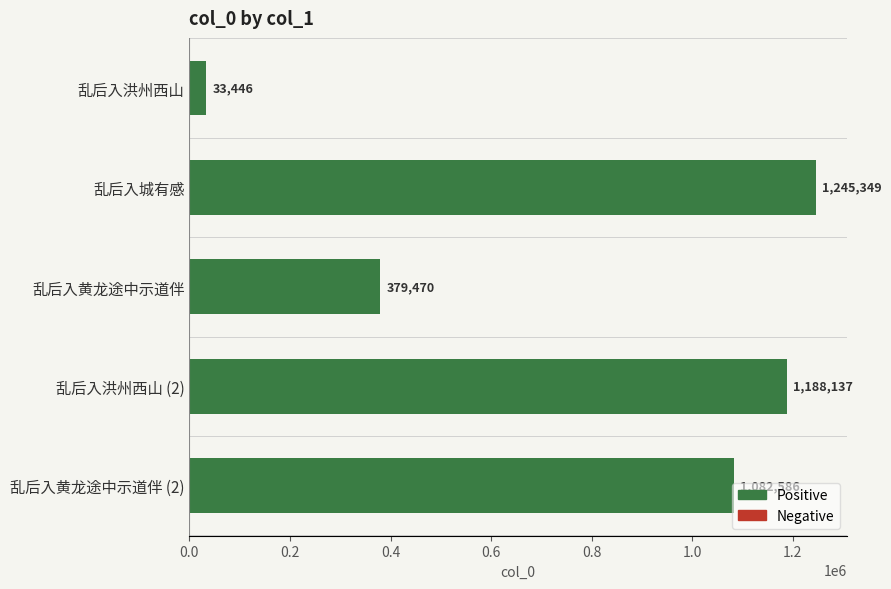

What is the sum of all values?

3928988